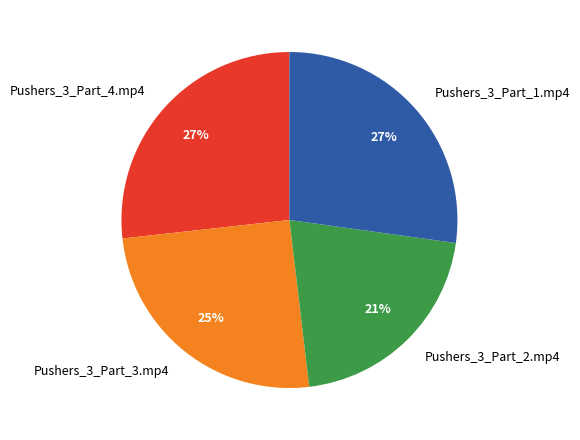

Is the sum of Pushers_3_Part_4.mp4 and Pushers_3_Part_2.mp4 greater than half?

No